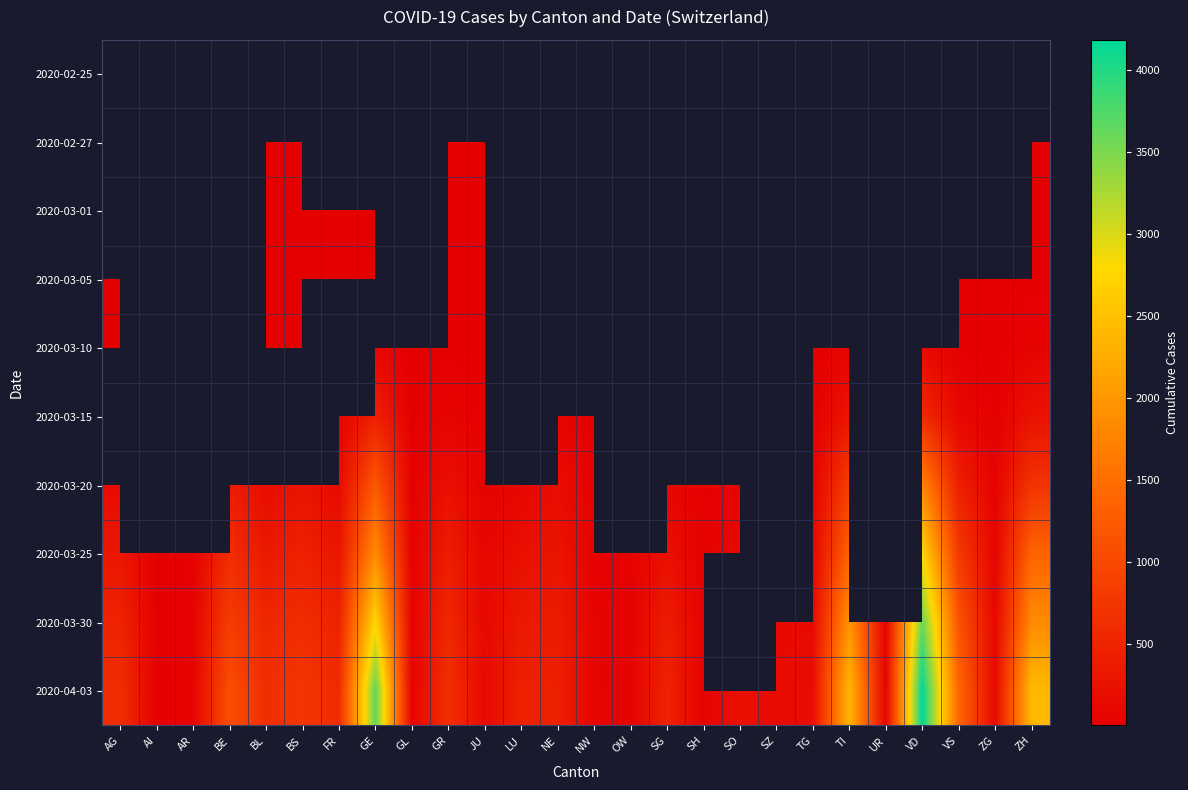

What is the approximate value of 2020-03-20 at NE?

189.0